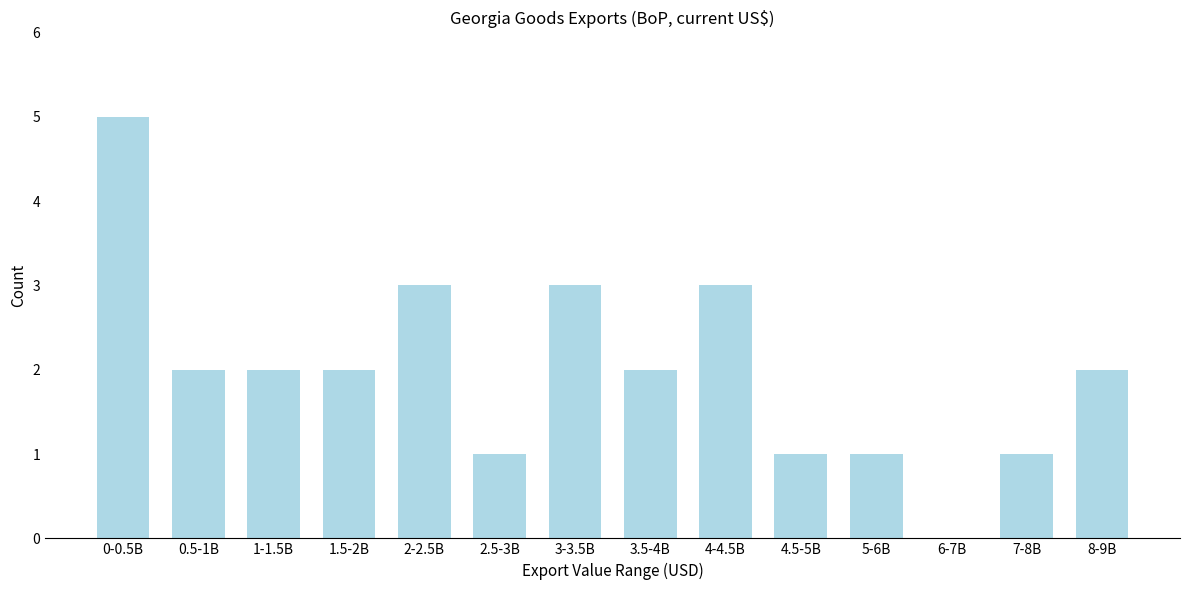

Reading right to left, transcribe all the data shown in this chart.

8-9B=2	7-8B=1	6-7B=0	5-6B=1	4.5-5B=1	4-4.5B=3	3.5-4B=2	3-3.5B=3	2.5-3B=1	2-2.5B=3	1.5-2B=2	1-1.5B=2	0.5-1B=2	0-0.5B=5